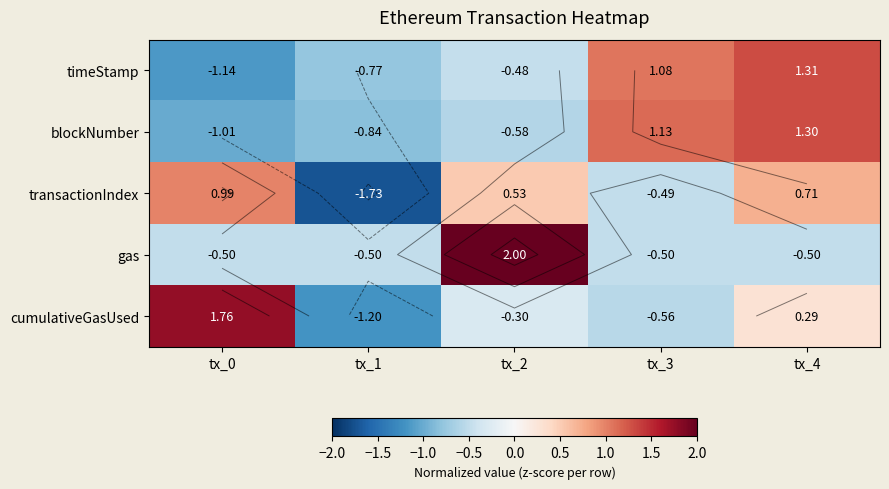

Which series has the widest spread of values?

cumulativeGasUsed